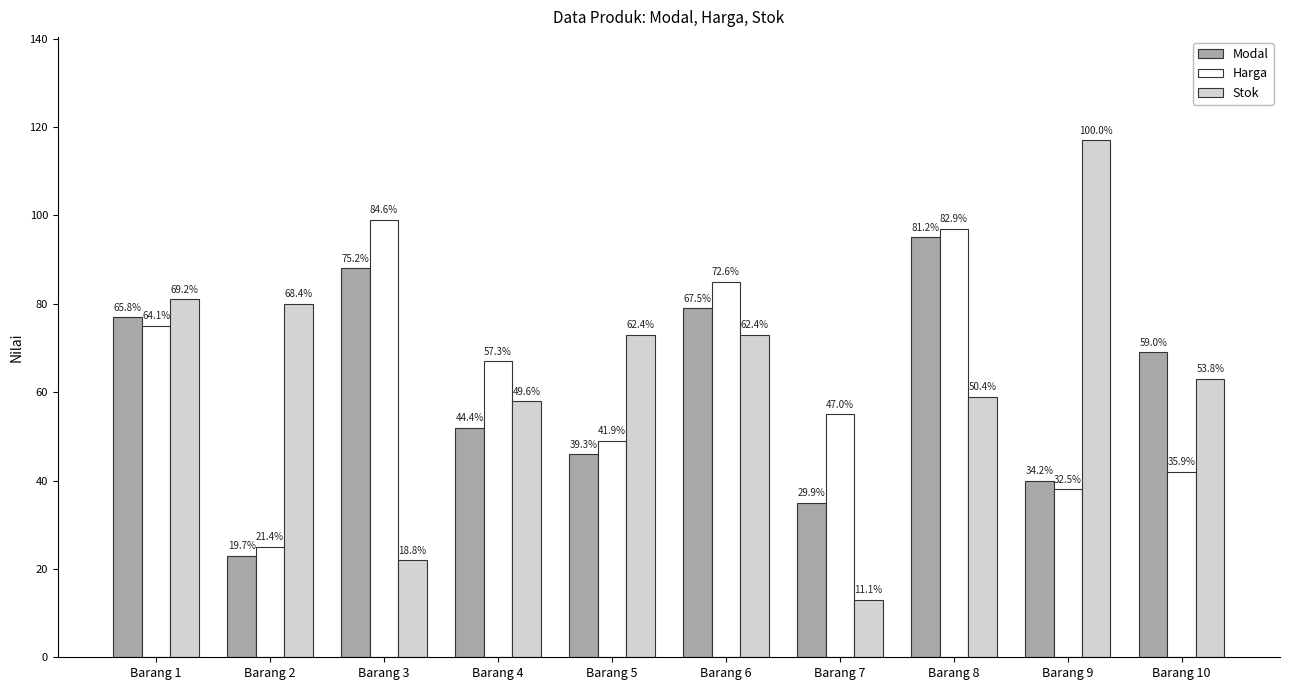

Is it true that Harga equals 55 at Barang 7?

True